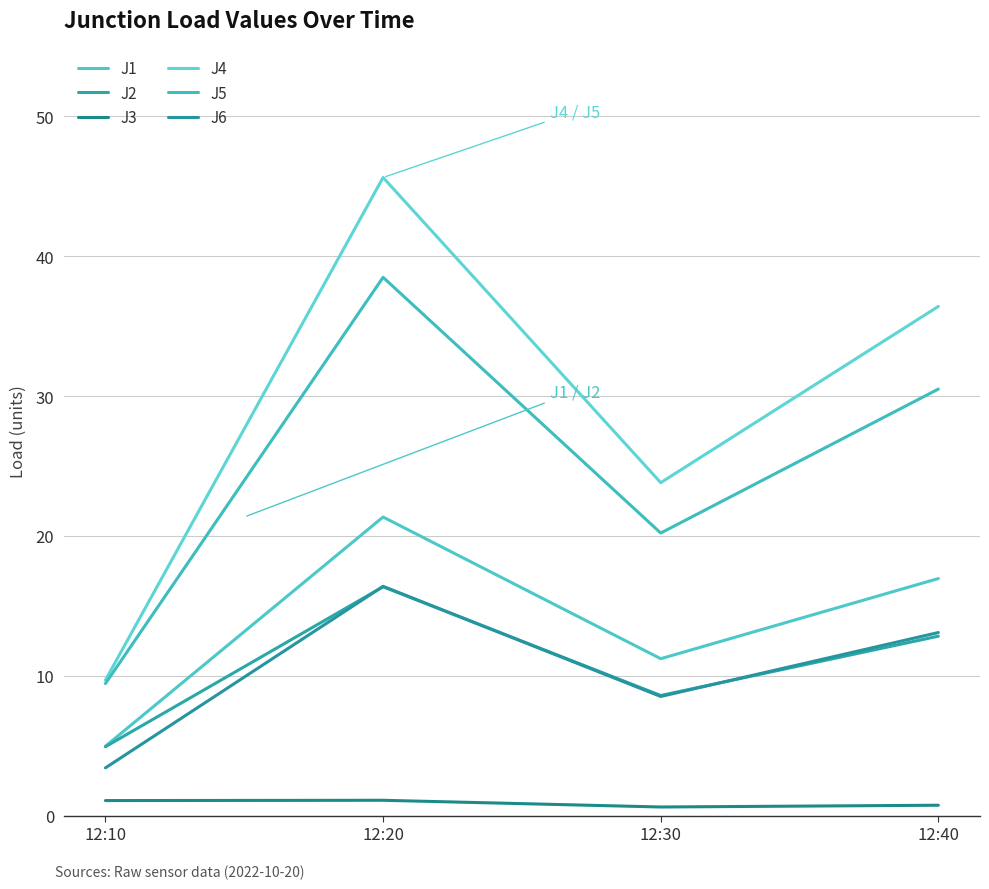

At how many categories does at least one series exceed 26?

2